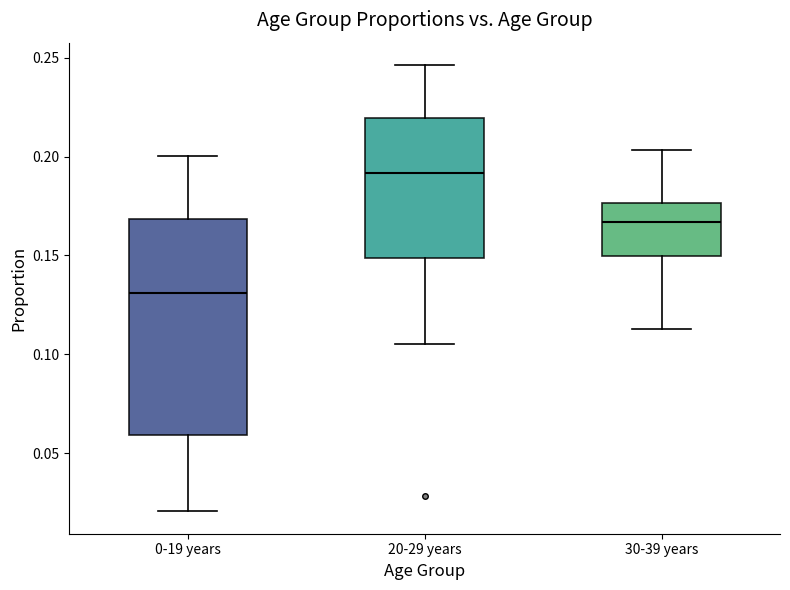

Which box has the lowest median line?

0-19 years